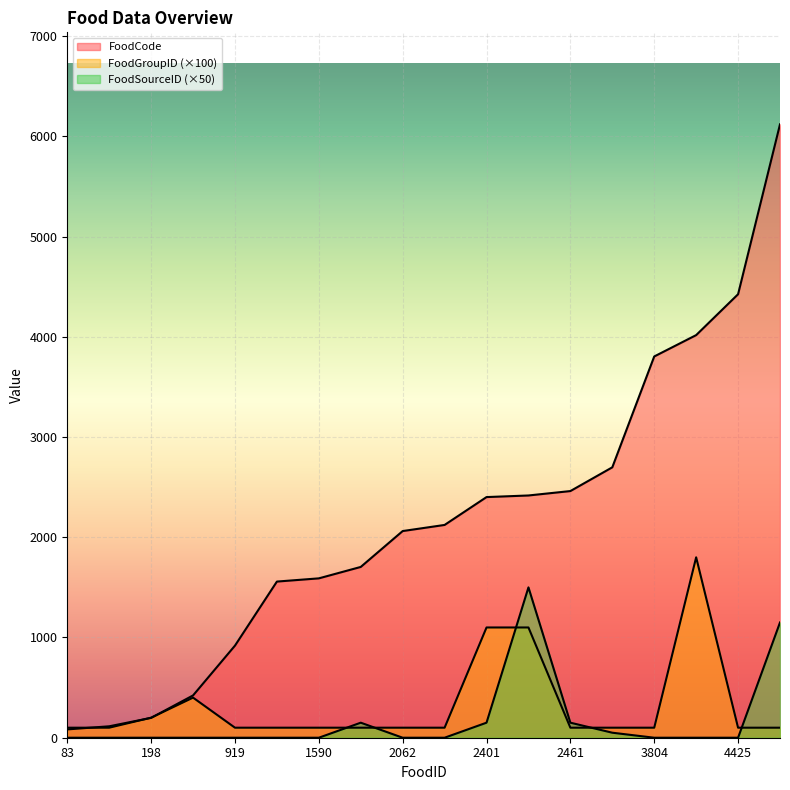

What is the maximum value shown in the chart?

6120